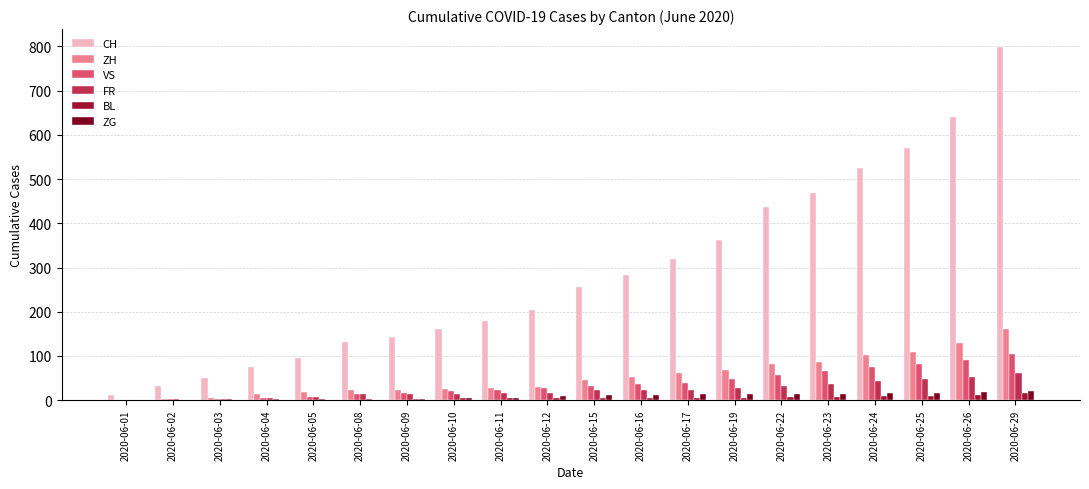

True or false: ZG has a value of 1 at 2020-06-09.

False